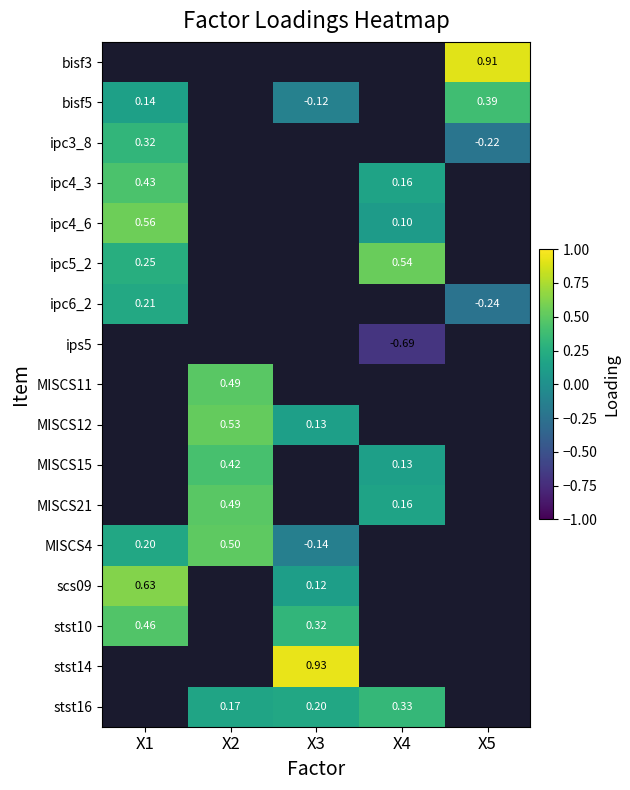

Rank the series by their maximum value, from highest to lowest.

bisf3, scs09, ipc4_6, ipc5_2, stst10, ipc4_3, bisf5, ipc3_8, stst14, stst16, ipc6_2, ips5, MISCS11, MISCS12, MISCS15, MISCS21, MISCS4